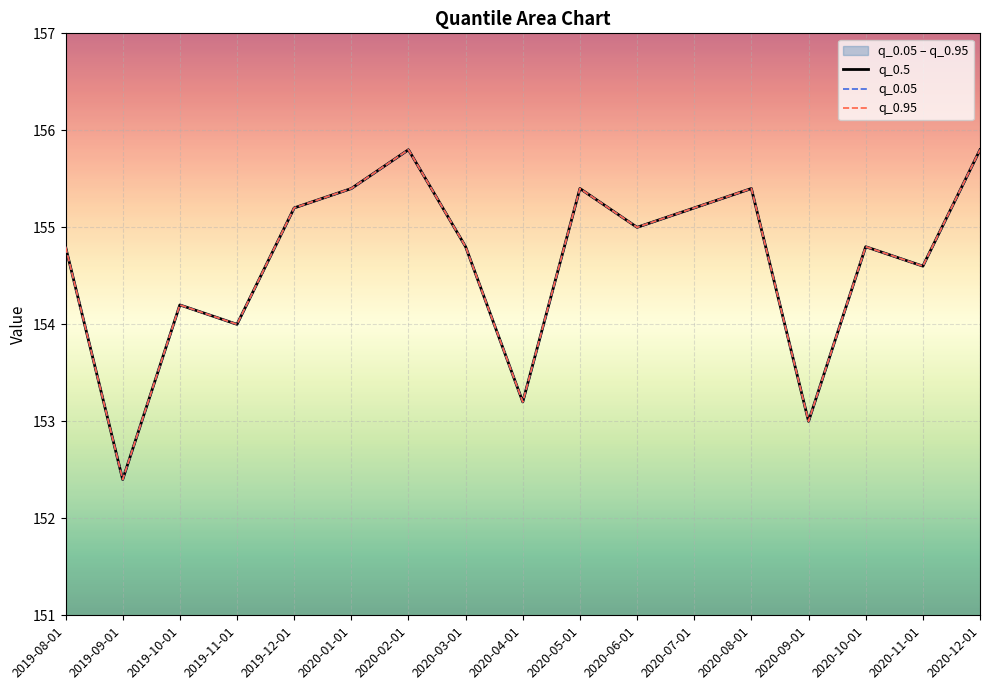

True or false: q_0.05 has more than 2 interior local peaks.

True